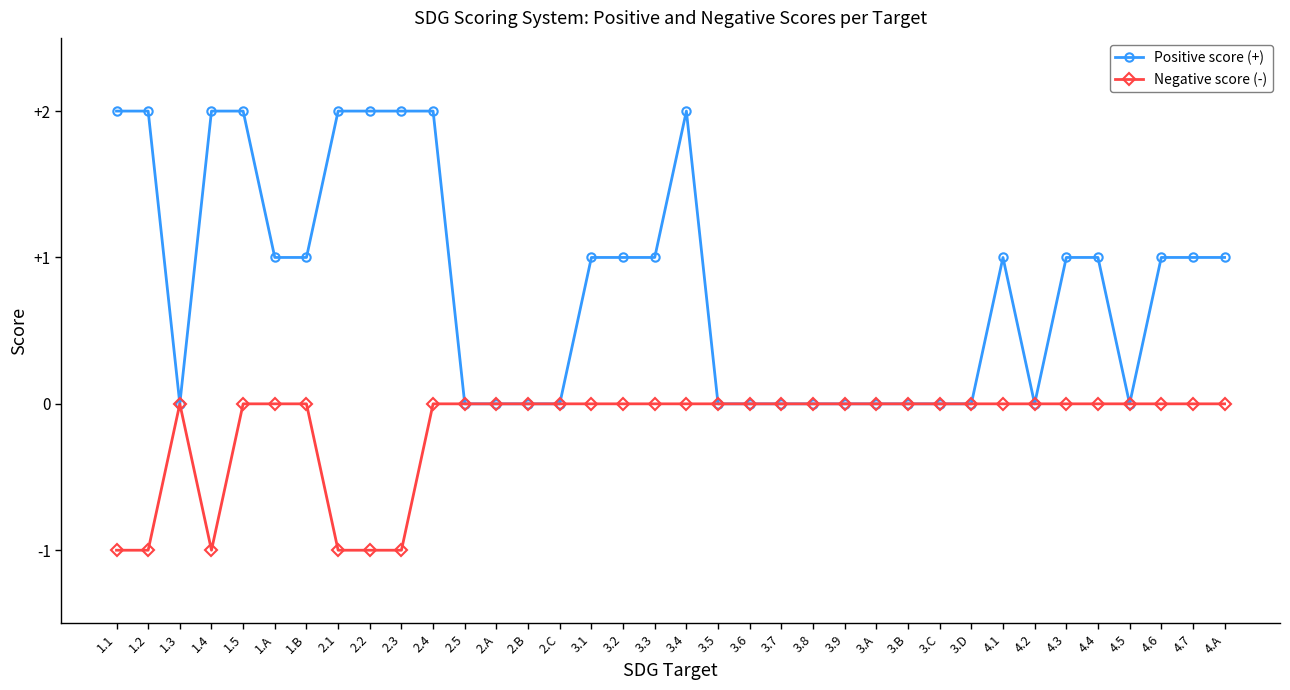

Reading left to right, list all the values displayed in this chart.

Positive score (+): 1.1=2	1.2=2	1.3=0	1.4=2	1.5=2	1.A=1	1.B=1	2.1=2	2.2=2	2.3=2	2.4=2	2.5=0	2.A=0	2.B=0	2.C=0	3.1=1	3.2=1	3.3=1	3.4=2	3.5=0	3.6=0	3.7=0	3.8=0	3.9=0	3.A=0	3.B=0	3.C=0	3.D=0	4.1=1	4.2=0	4.3=1	4.4=1	4.5=0	4.6=1	4.7=1	4.A=1
Negative score (-): 1.1=-1	1.2=-1	1.3=0	1.4=-1	1.5=0	1.A=0	1.B=0	2.1=-1	2.2=-1	2.3=-1	2.4=0	2.5=0	2.A=0	2.B=0	2.C=0	3.1=0	3.2=0	3.3=0	3.4=0	3.5=0	3.6=0	3.7=0	3.8=0	3.9=0	3.A=0	3.B=0	3.C=0	3.D=0	4.1=0	4.2=0	4.3=0	4.4=0	4.5=0	4.6=0	4.7=0	4.A=0